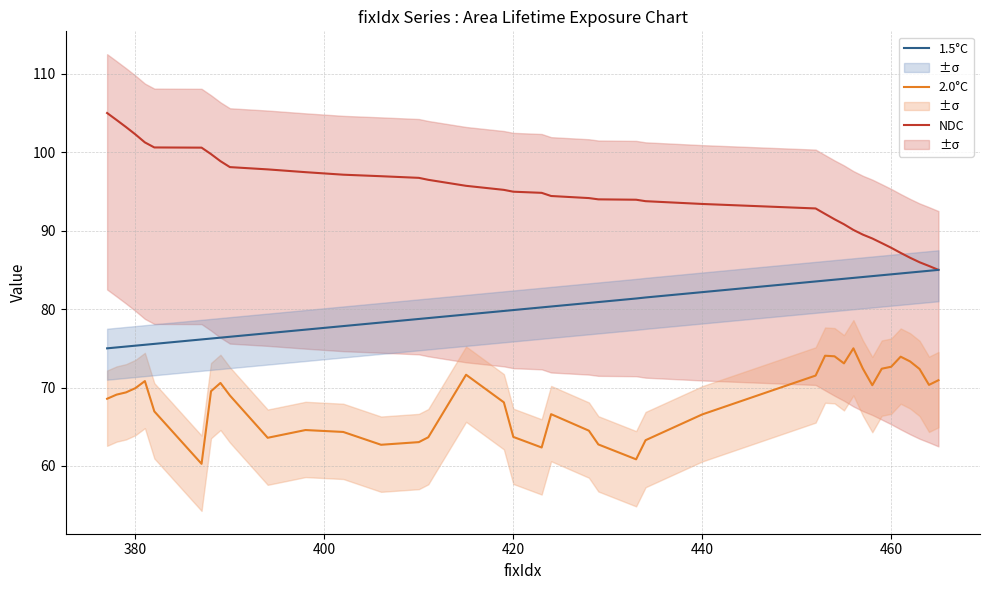

True or false: NDC and 1.5°C intersect in this chart.

False